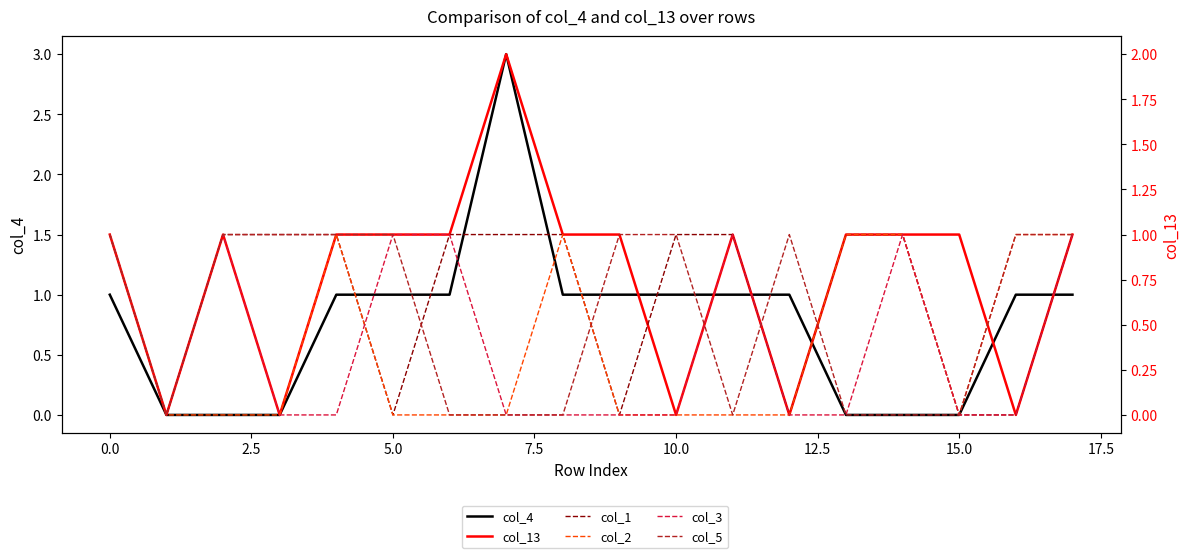

Reading left to right, transcribe all the data shown in this chart.

col_4: 1	0	0	0	1	1	1	3	1	1	1	1	1	0	0	0	1	1
col_13: 1	0	1	0	1	1	1	2	1	1	0	1	0	1	1	1	0	1
col_1: 1	0	1	1	1	0	1	1	1	0	1	1	0	1	1	0	0	1
col_2: 1	0	0	0	1	0	0	0	1	0	0	0	0	1	1	0	1	1
col_3: 1	0	1	0	0	1	1	0	0	0	0	1	0	0	1	0	0	1
col_5: 1	0	1	1	1	1	0	0	0	1	1	0	1	0	0	0	1	1